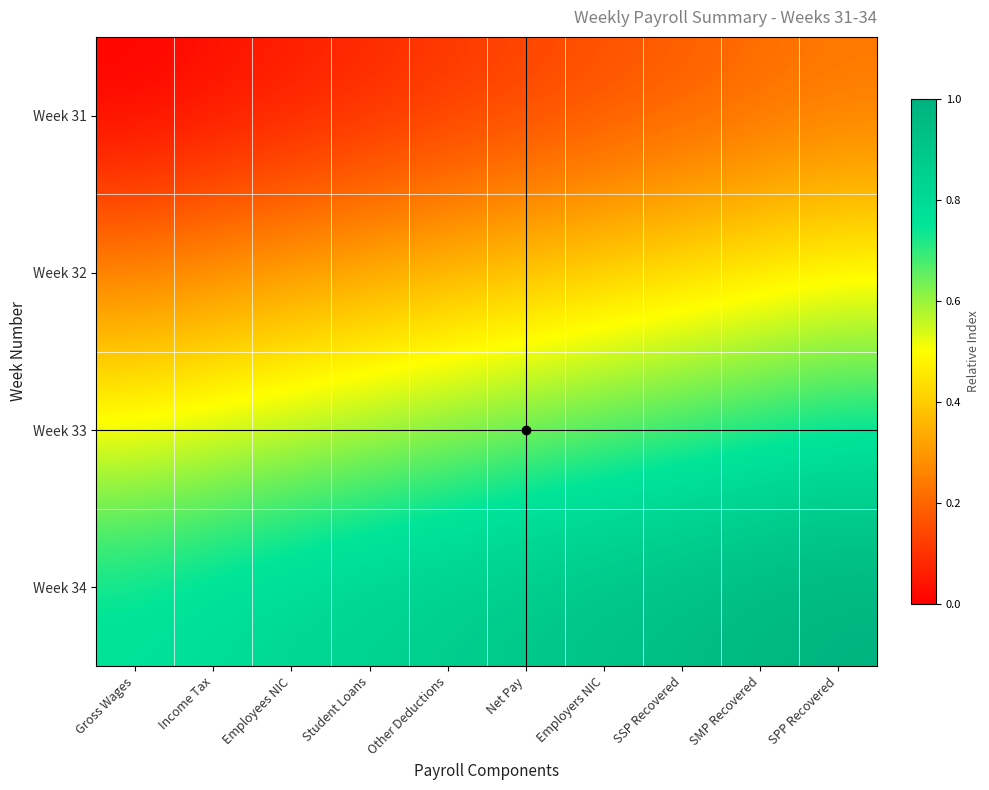

List the series in order of their overall mean, lowest first.

Week 31, Week 32, Week 33, Week 34